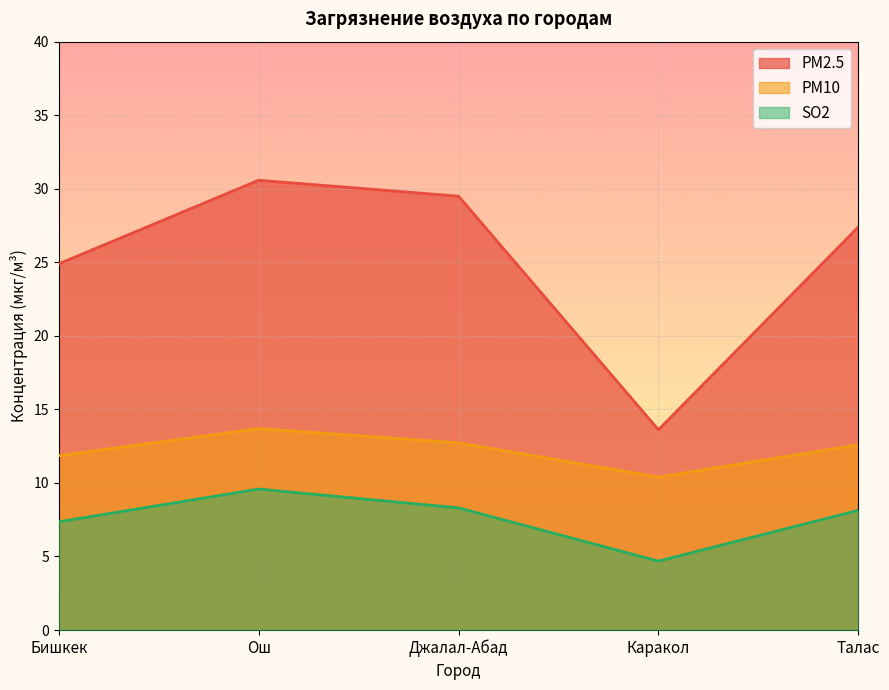

What is the maximum value for PM10?

13.7